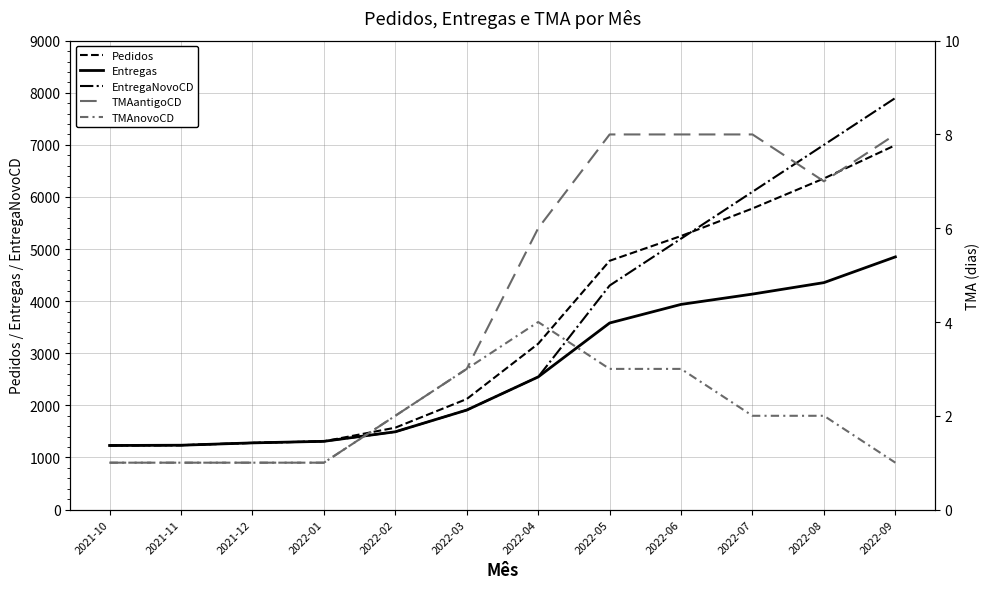

At how many categories does at least one series exceed 3674?

5